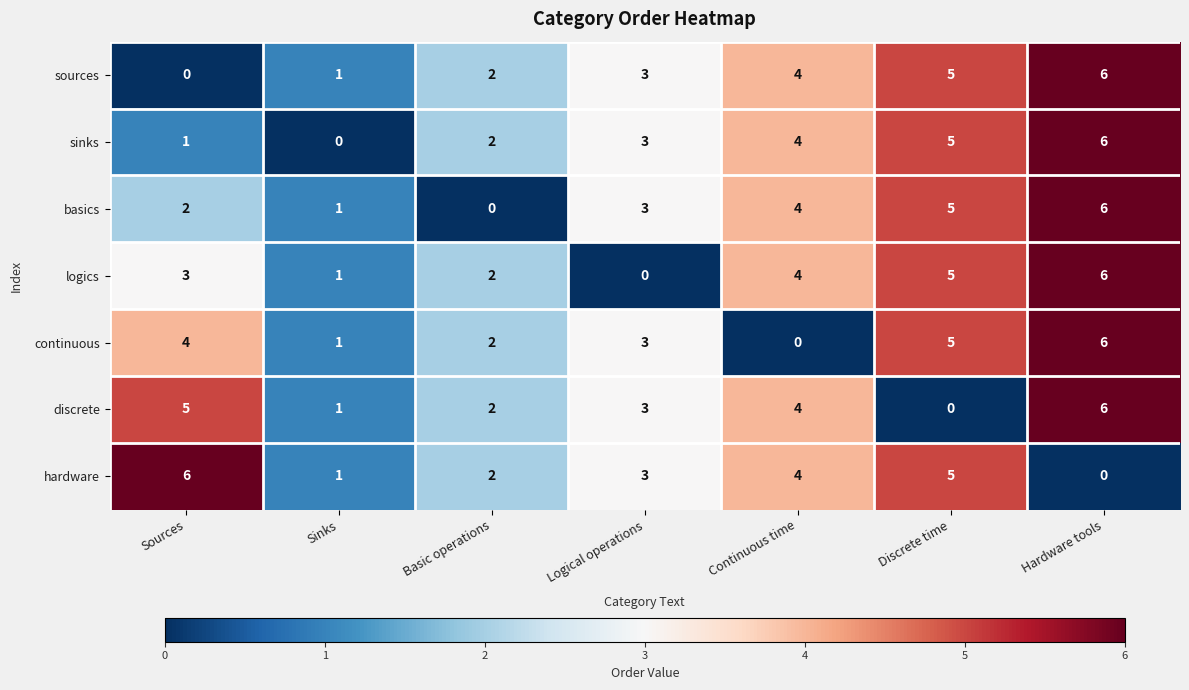

What is the average value of the logics series?

3